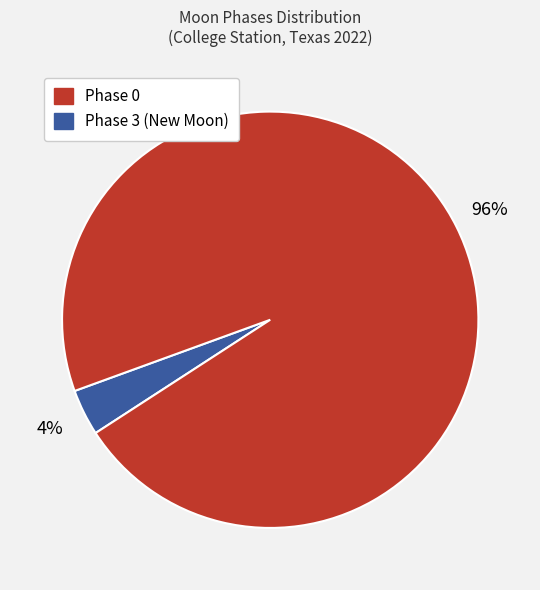

Count the number of slices in the pie.

2